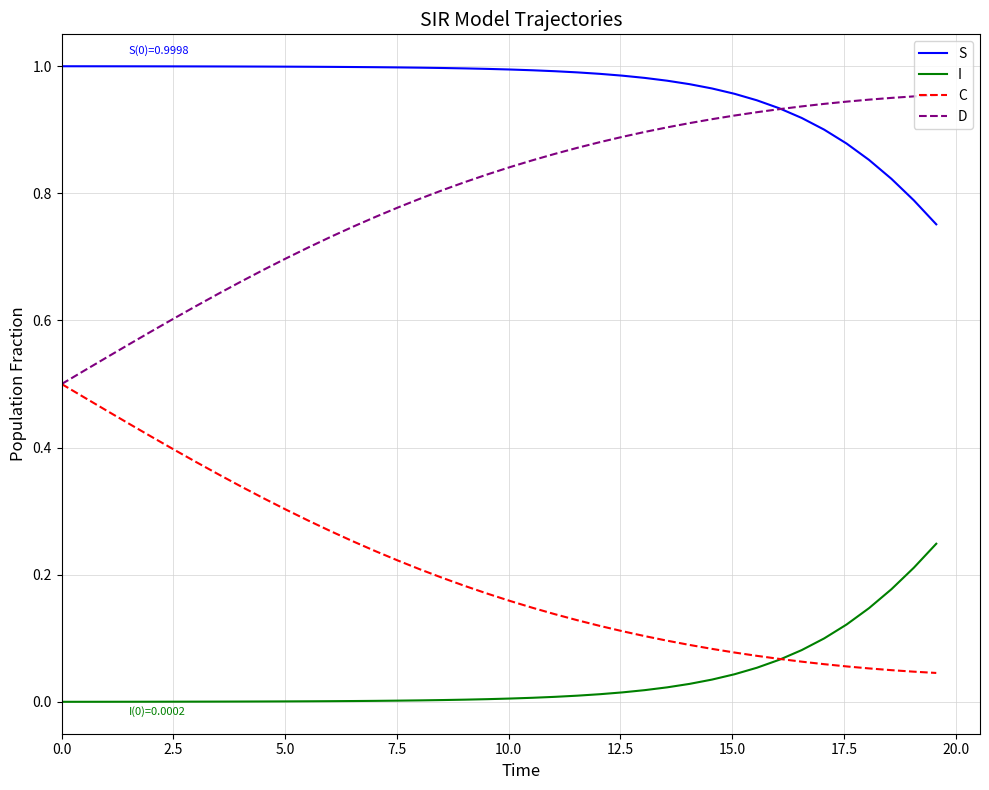

List the series in order of their overall mean, highest first.

S, D, C, I